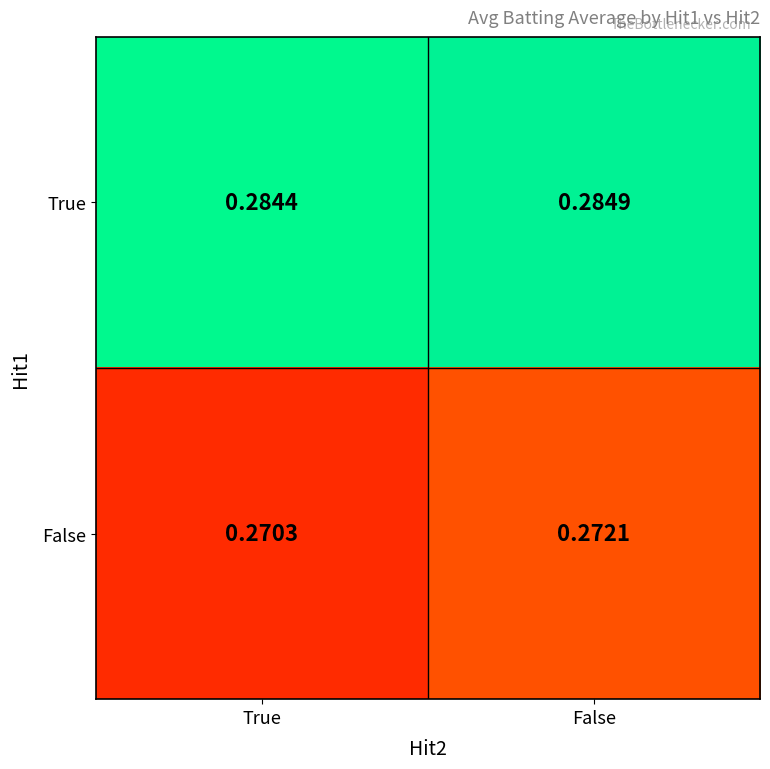

Which category has the lowest value across all series?

True